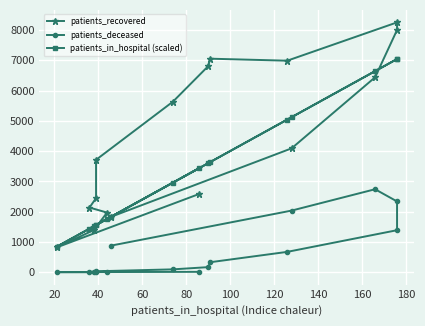

How many series are shown in this chart?

3